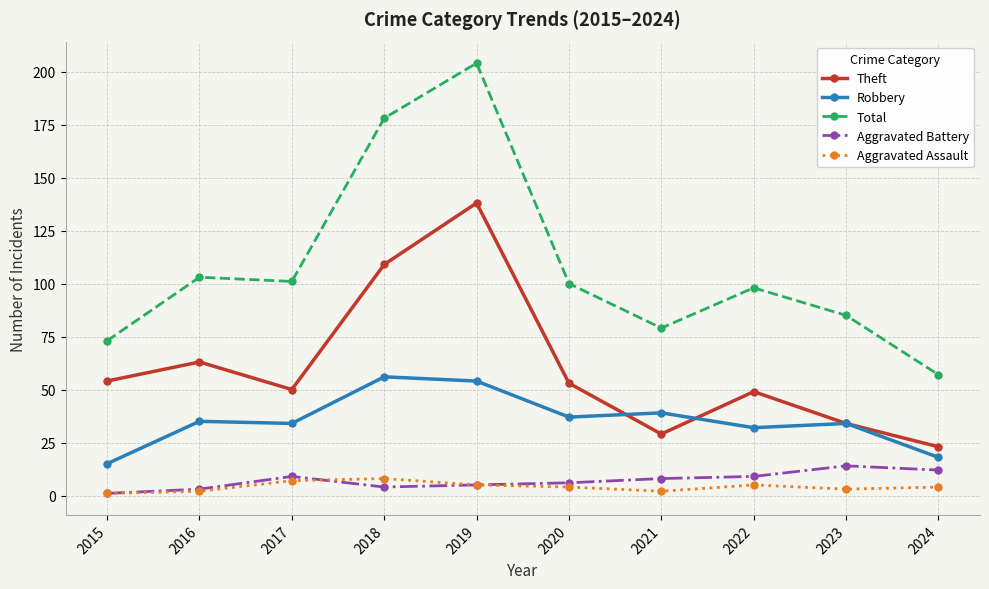

What is the minimum value for Total?

57